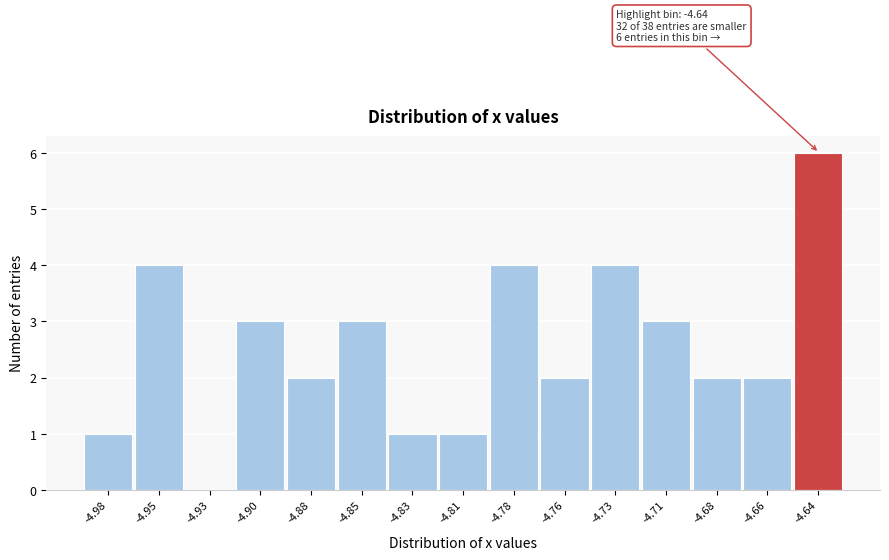

Reading left to right, what are all the values shown in this chart?

-4.98=1	-4.95=4	-4.93=0	-4.90=3	-4.88=2	-4.85=3	-4.83=1	-4.81=1	-4.78=4	-4.76=2	-4.73=4	-4.71=3	-4.68=2	-4.66=2	-4.64=6